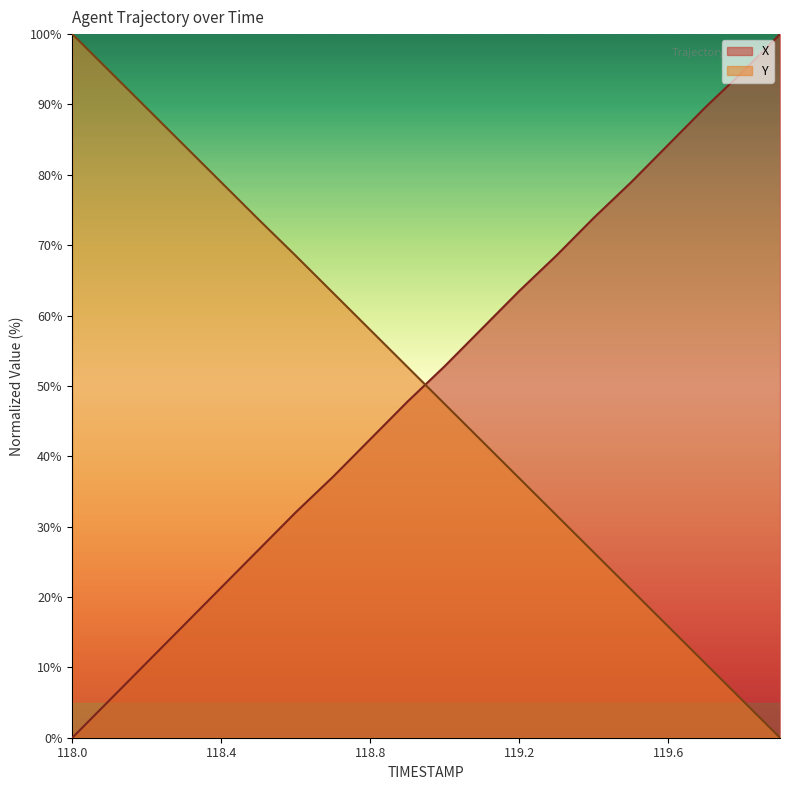

List the series in order of their overall mean, highest first.

X, Y